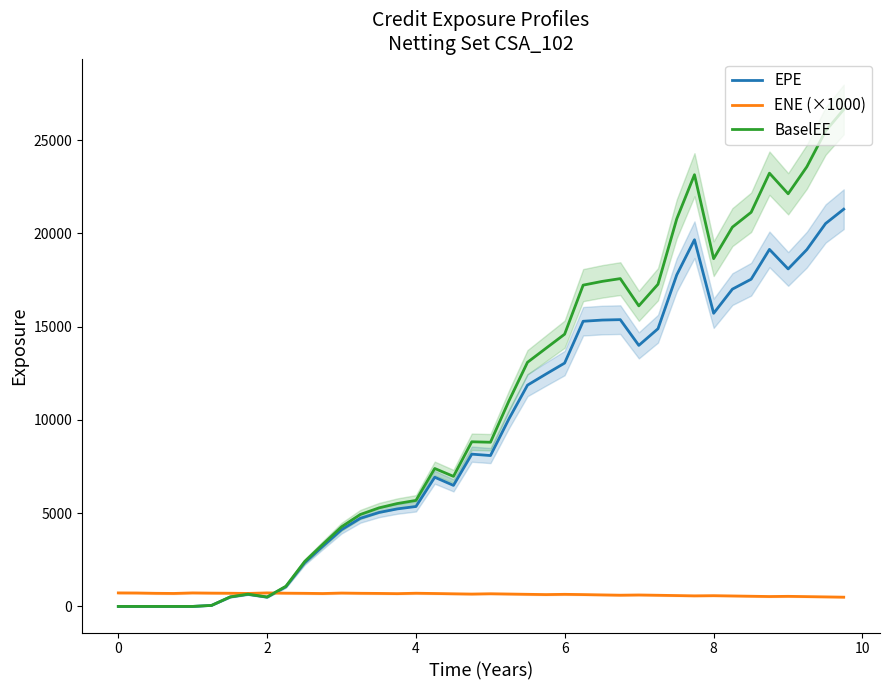

What is the maximum value for EPE?

21297.1